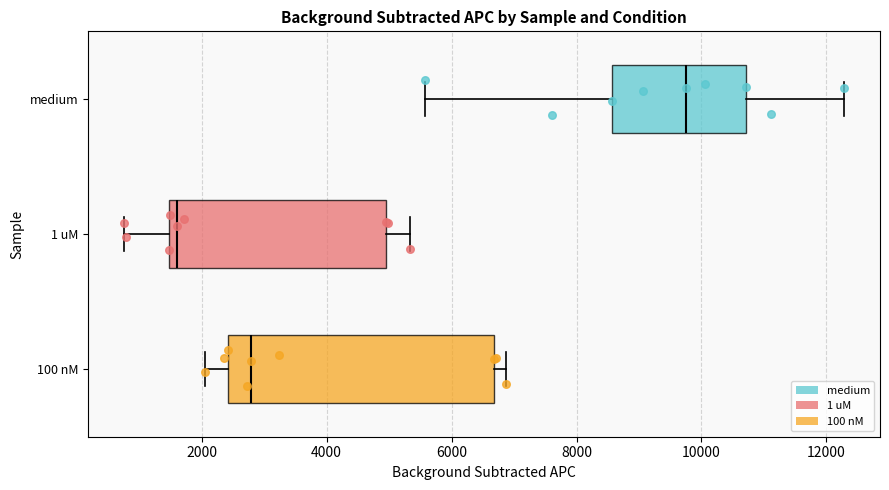

Where is the right edge of the box for 1 uM on the x-axis? The values are not printed on the chart, so give them approximately, as read against the axis.

5000